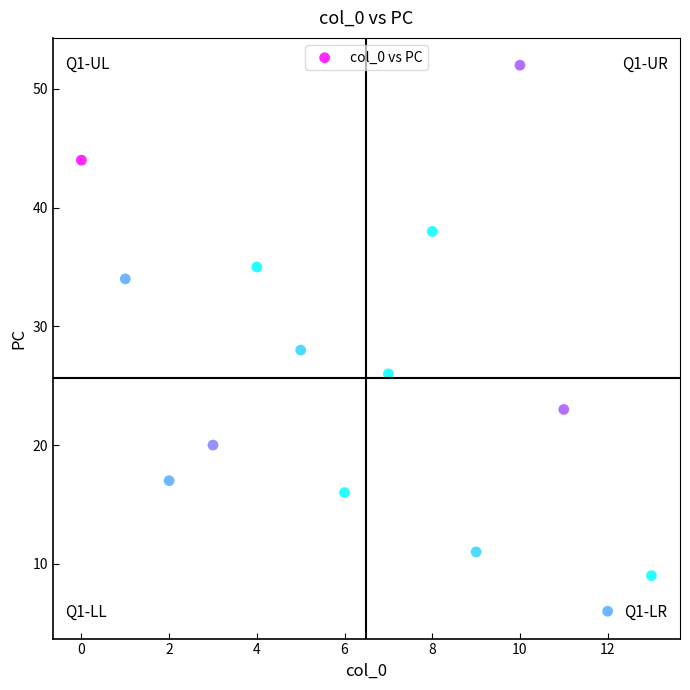

What is the range of Y values (max minus min)?

46